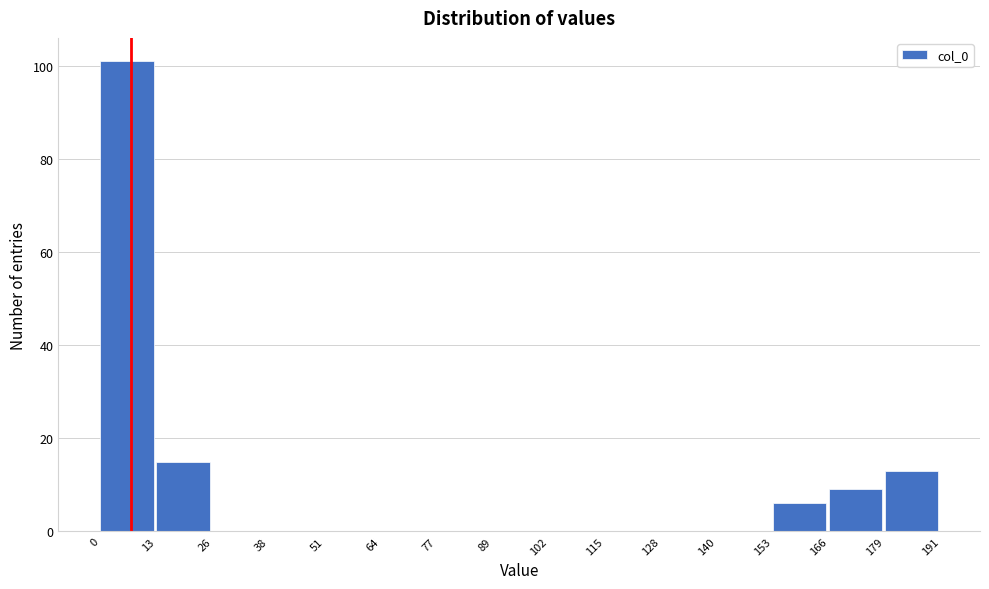

Reading left to right, transcribe this chart: for each bar, give the range it covers on the x-axis and its height. The values are not printed on the chart, so give them approximately, as read against the axis.

0 to 13: 102
13 to 26: 16
26 to 38: 0
38 to 51: 0
51 to 64: 0
64 to 77: 0
77 to 89: 0
89 to 102: 0
102 to 115: 0
115 to 128: 0
128 to 140: 0
140 to 153: 0
153 to 166: 6
166 to 179: 10
179 to 191: 14